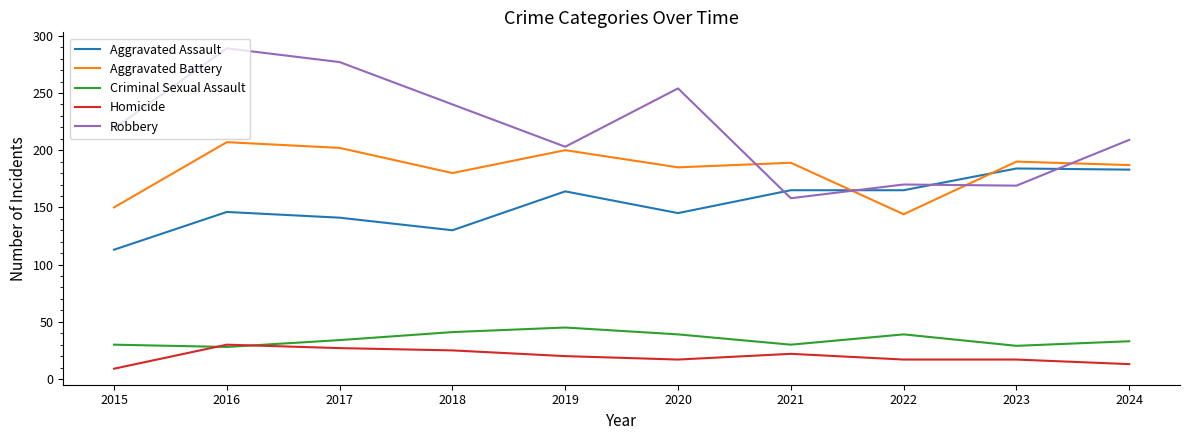

Rank the series at 2019 from lowest to highest value.

Homicide, Criminal Sexual Assault, Aggravated Assault, Aggravated Battery, Robbery